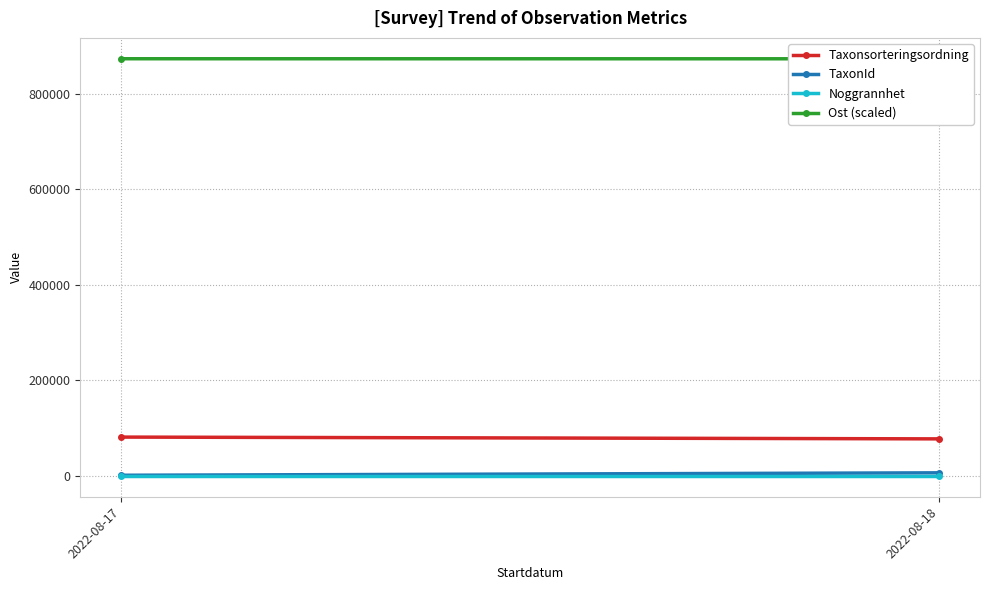

What is the sum of all Taxonsorteringsordning values?

158742.0